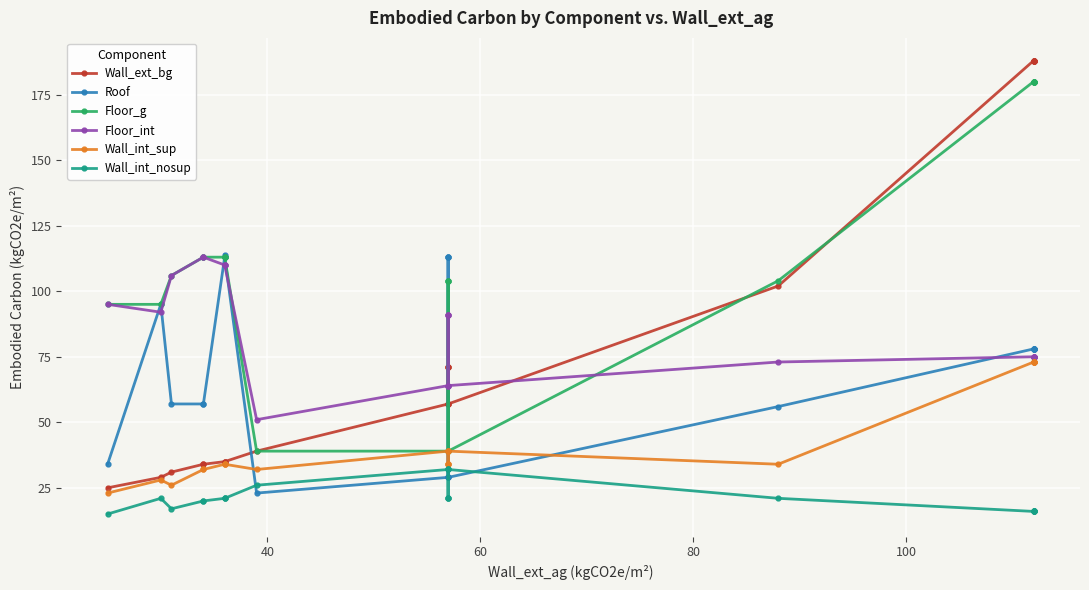

Which series has the widest spread of values?

Wall_ext_bg